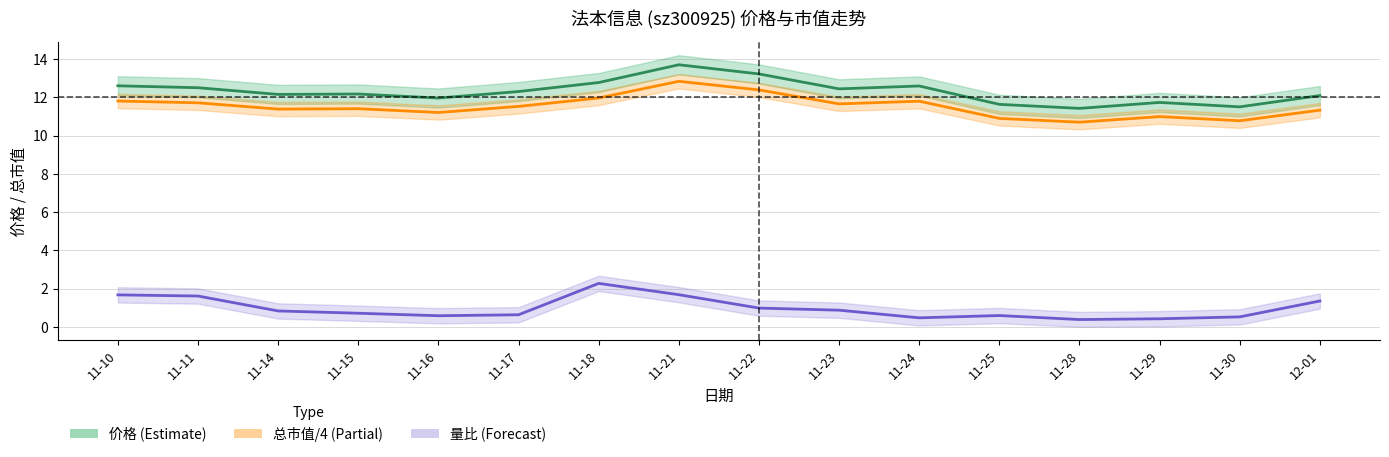

True or false: 总市值/4(亿元) and 价格 intersect in this chart.

False